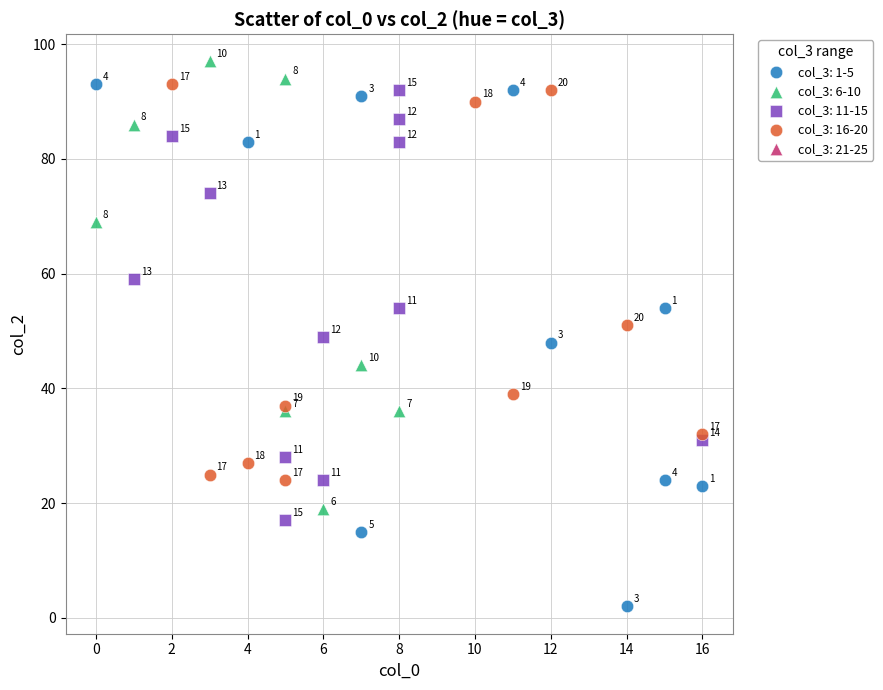

Which series reaches the maximum Y coordinate?

col_3: 6-10